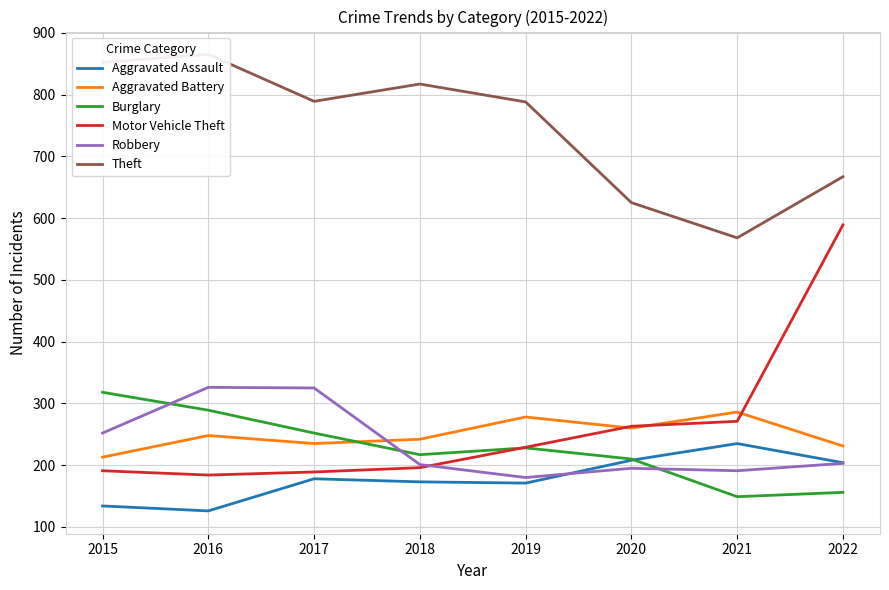

Rank the categories by Burglary value from lowest to highest.

2021, 2022, 2020, 2018, 2019, 2017, 2016, 2015